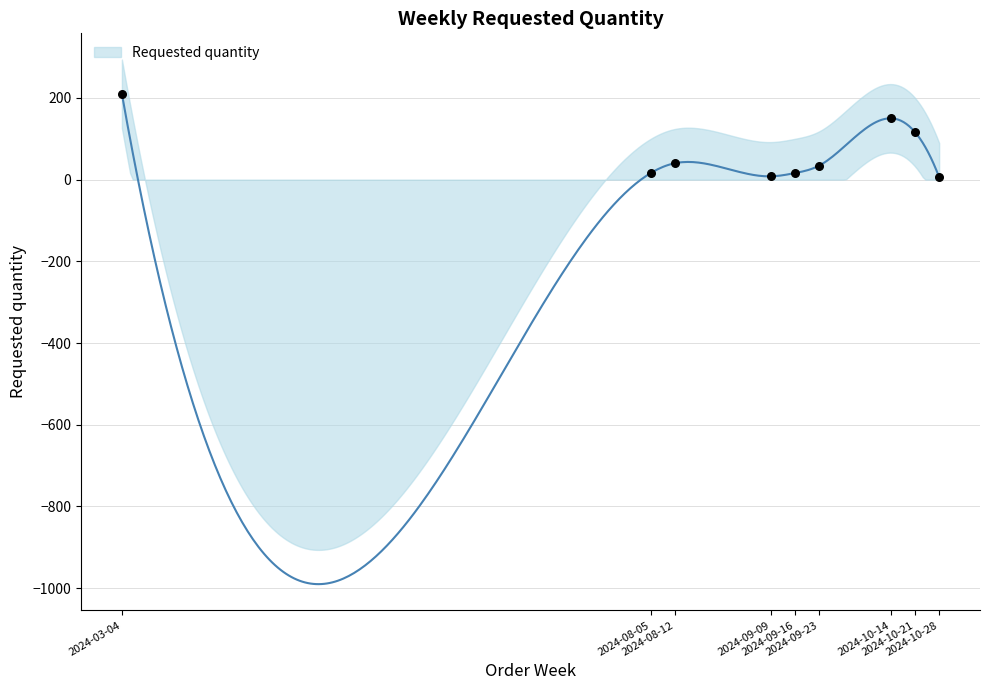

Between 2024-08-05 and 2024-09-09, which is larger?

2024-08-05